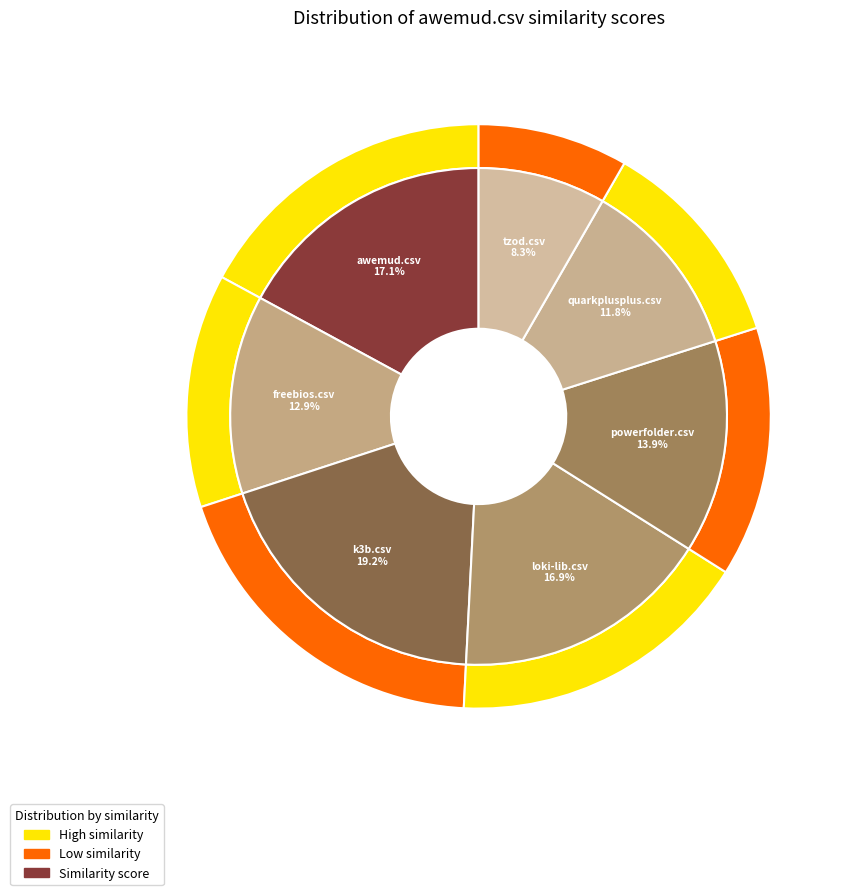

Which category has the smallest portion of the pie?

tzod.csv